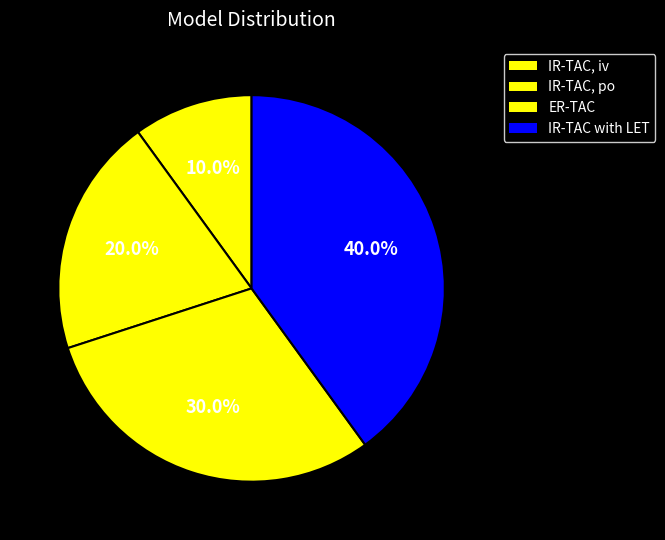

Is there a majority slice in this chart?

No